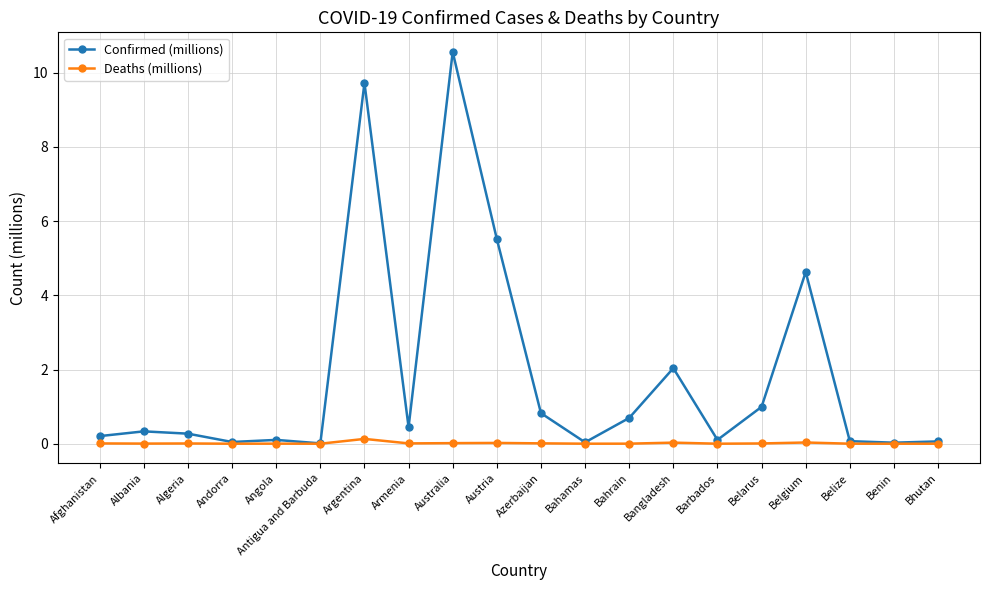

Is this an area chart (filled region under the line)?

No